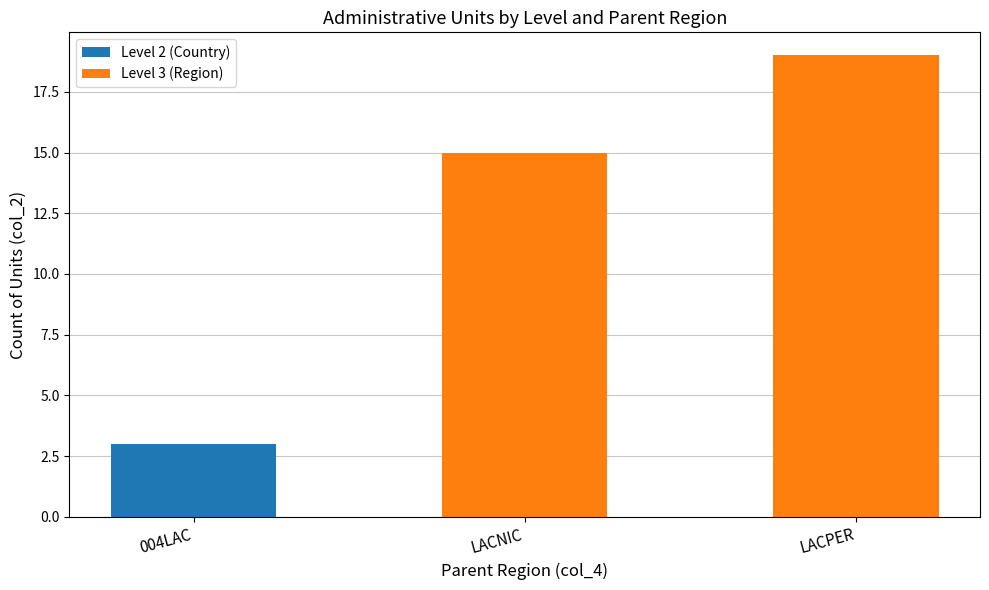

What is the maximum value for Level 2 (Country)?

3